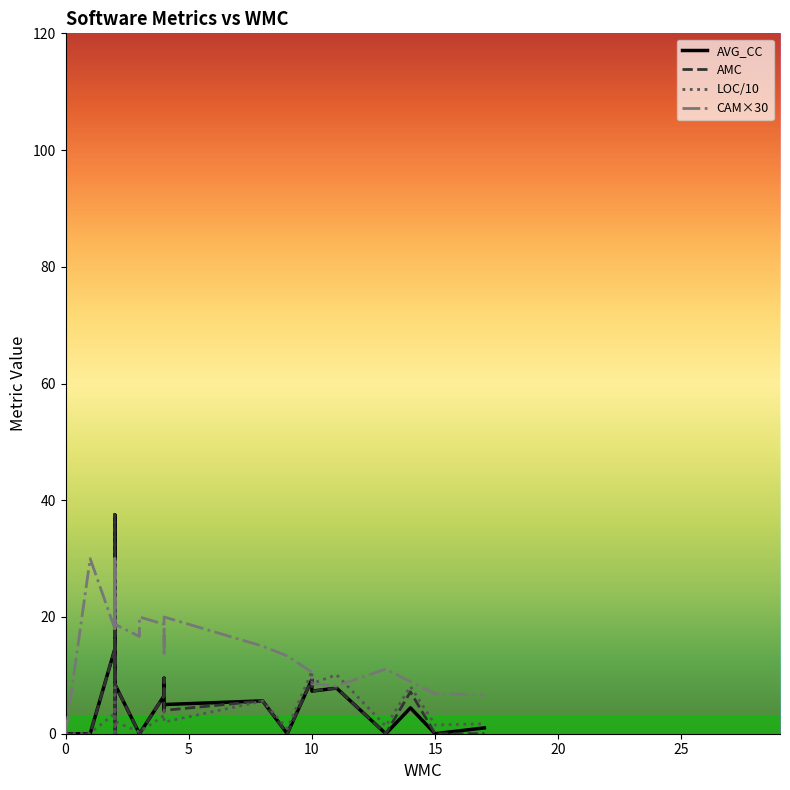

What is the average value of the AVG_CC series?

5.9